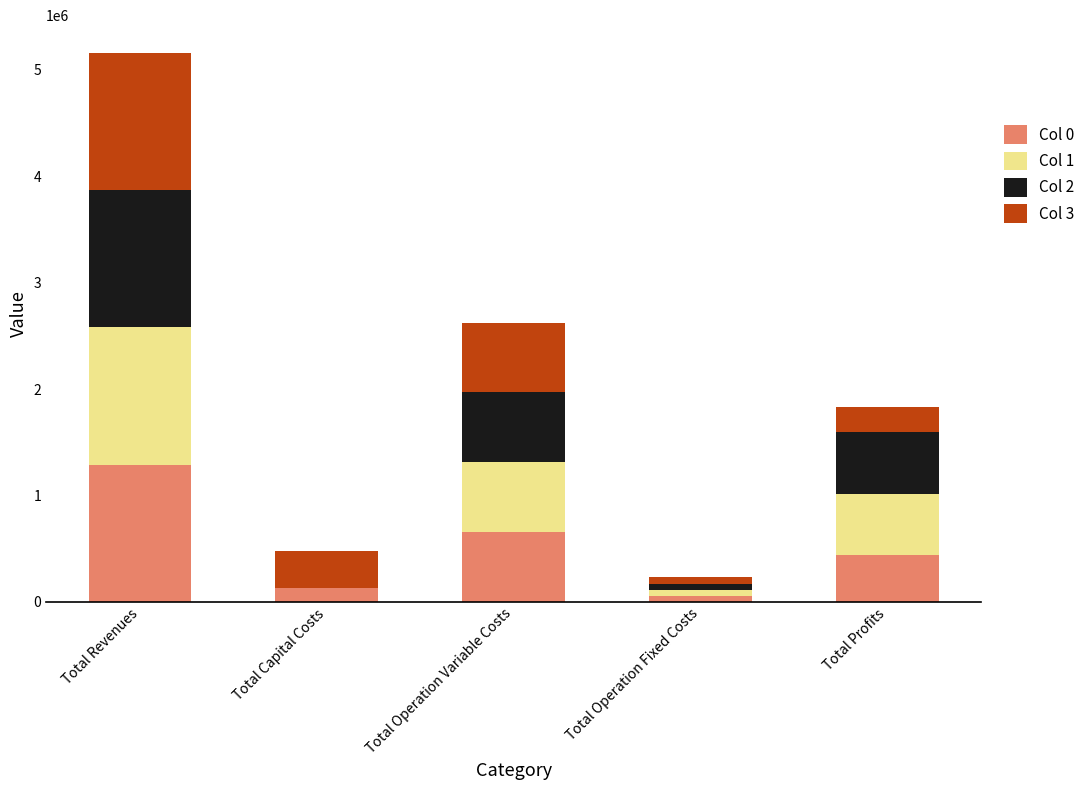

Reading left to right, list the values for the Col 0 series.

Total Revenues=1290154.0	Total Capital Costs=133056.0	Total Operation Variable Costs=660549.2	Total Operation Fixed Costs=56610.0	Total Profits=439938.9